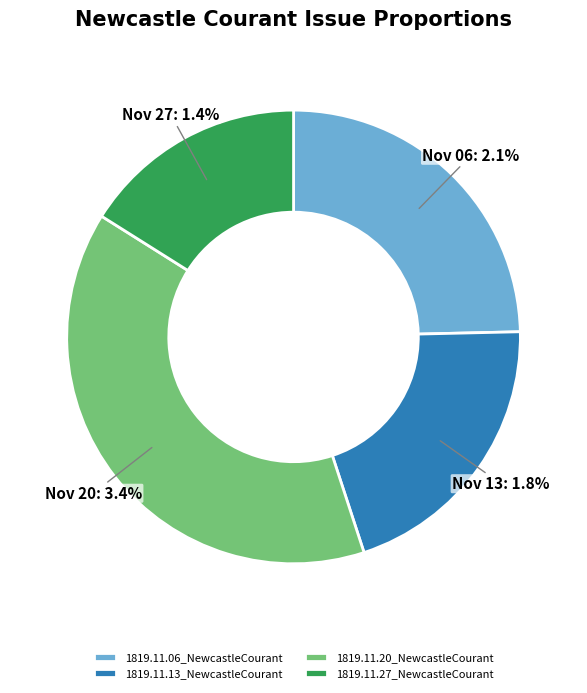

Is 1819.11.06_NewcastleCourant the majority of the pie?

No